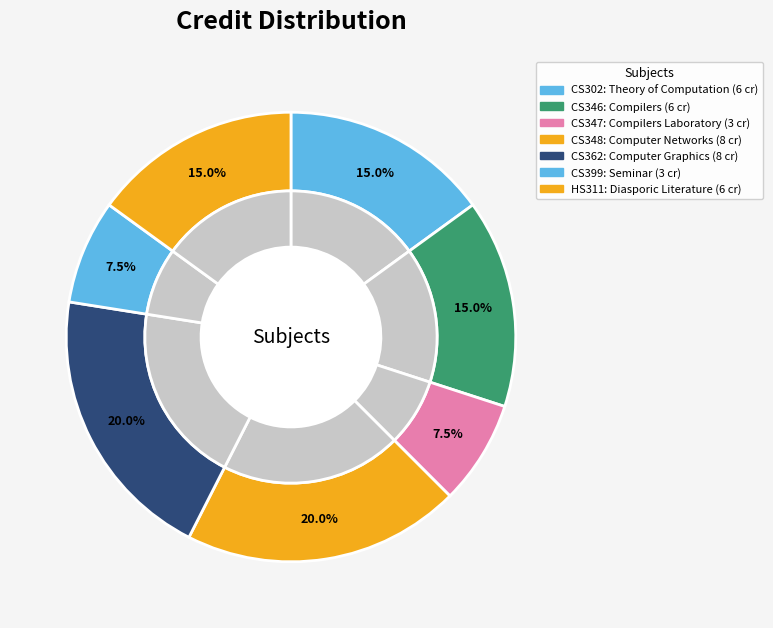

To the nearest percent, what is the combined percentage of CS348 and CS399?

28%